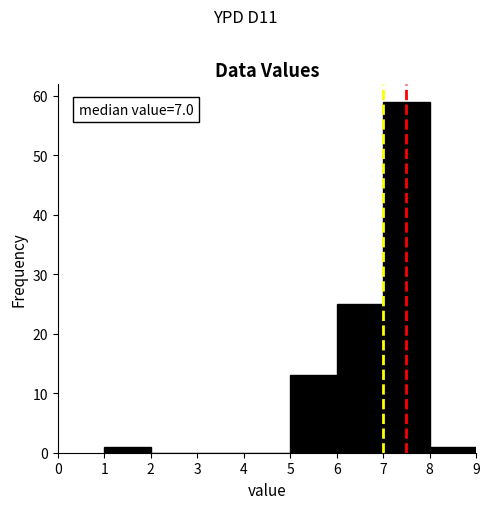

Which range on the x-axis has the tallest bar?

7 to 8